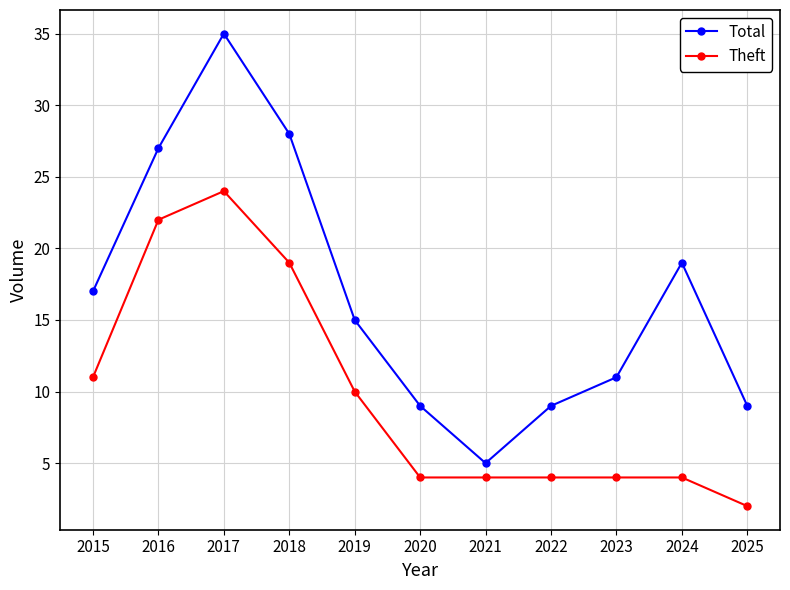

At which category is the sum across all series the highest?

2017